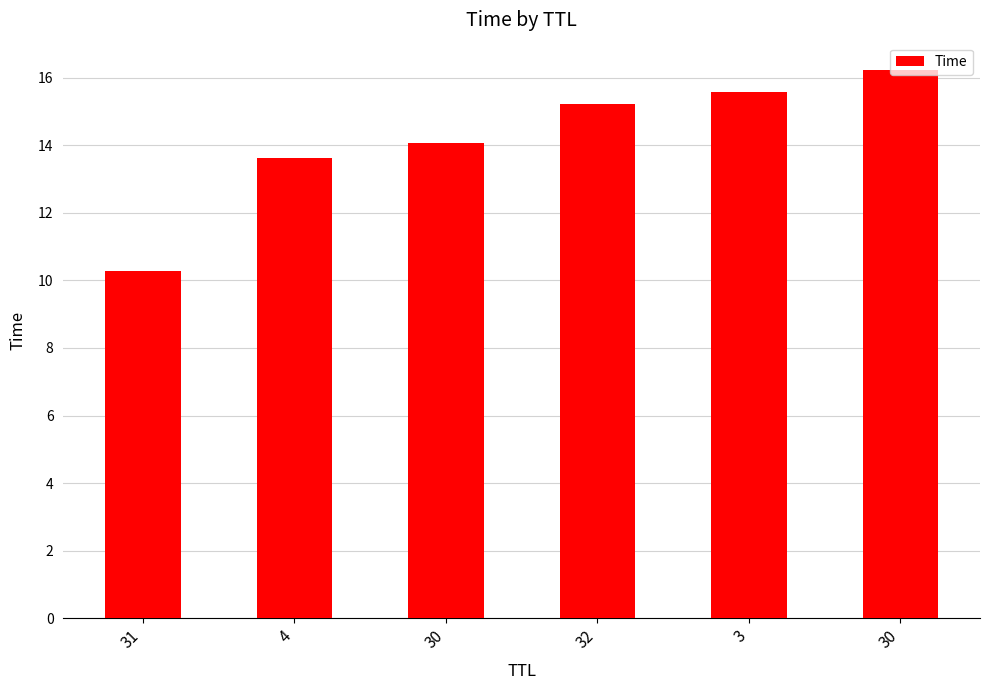

What is the smallest value displayed?

10.3